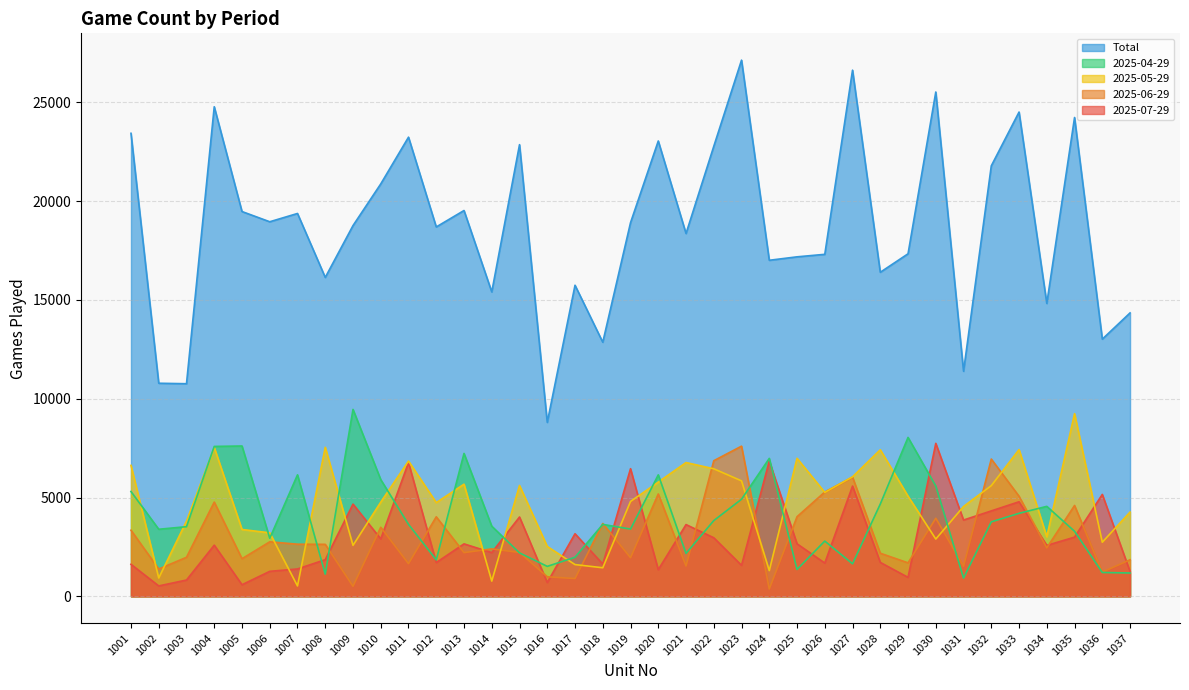

How many lines are shown in the chart?

5